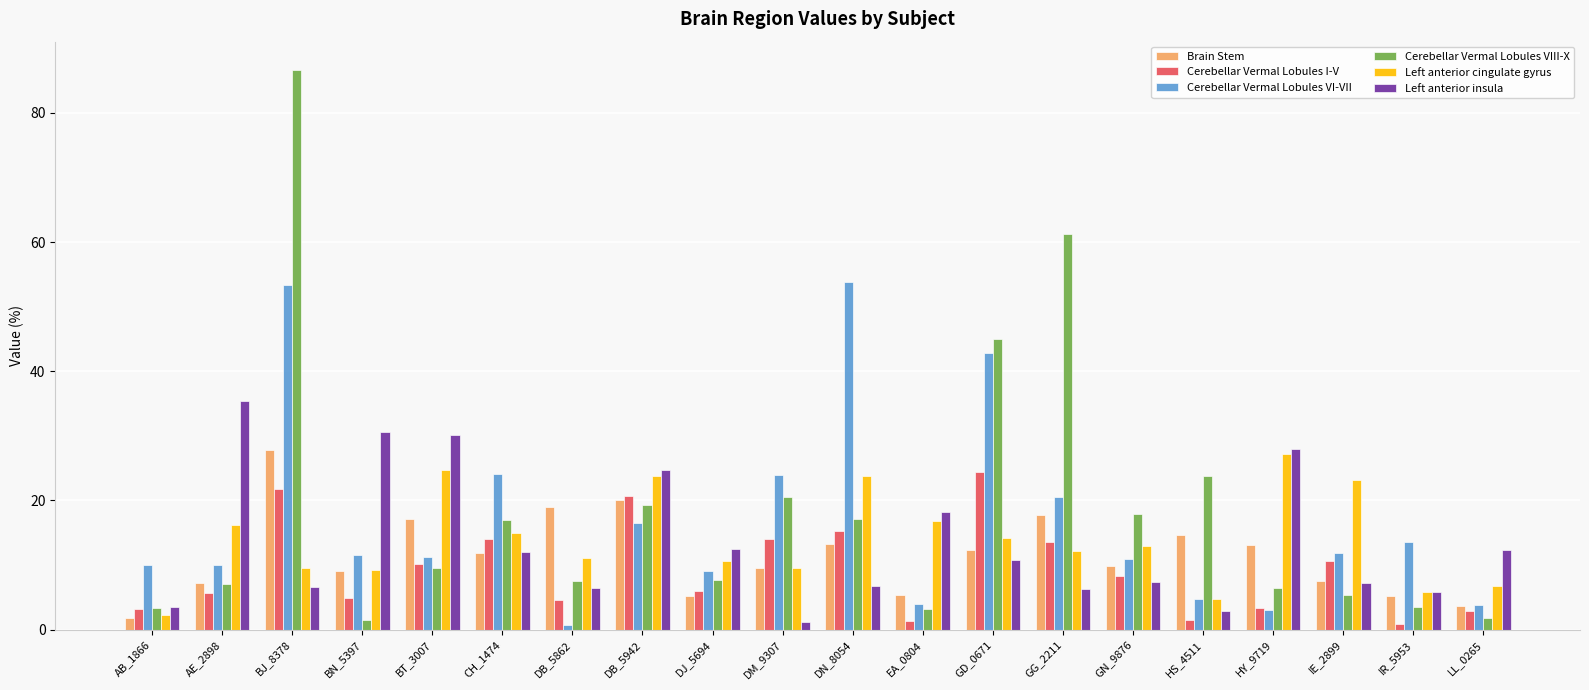

Between GG_2211 and LL_0265, which series saw the biggest shift?

Cerebellar Vermal Lobules VIII-X